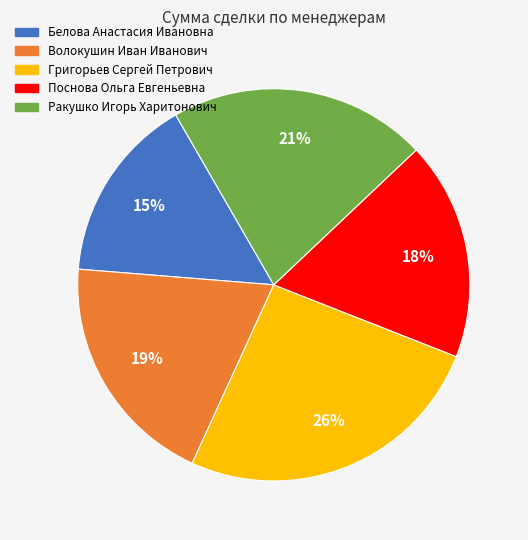

How many slices are in this pie chart?

5